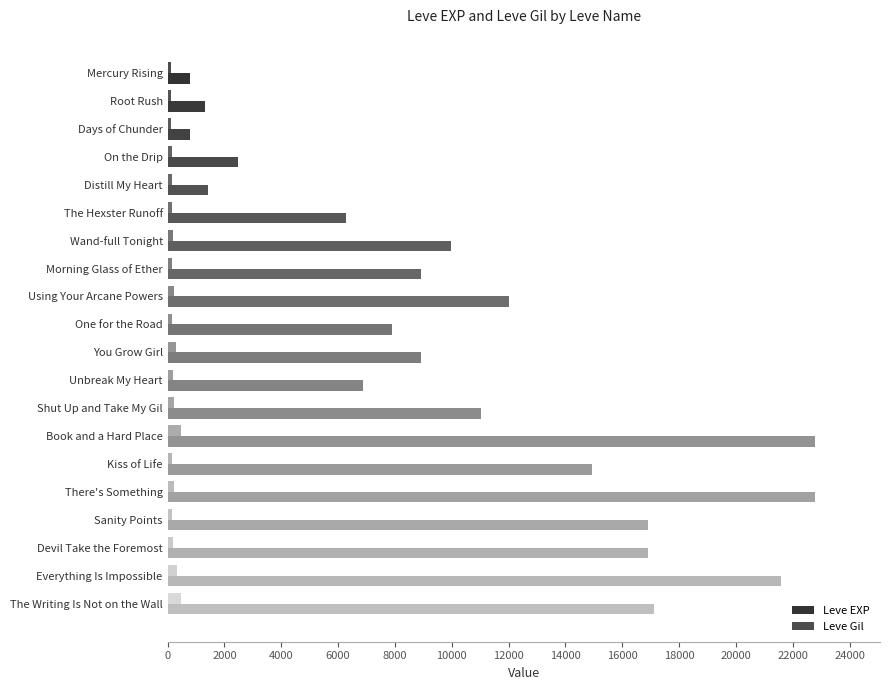

What is the difference between the second highest and minimum values in the Leve Gil series?

356